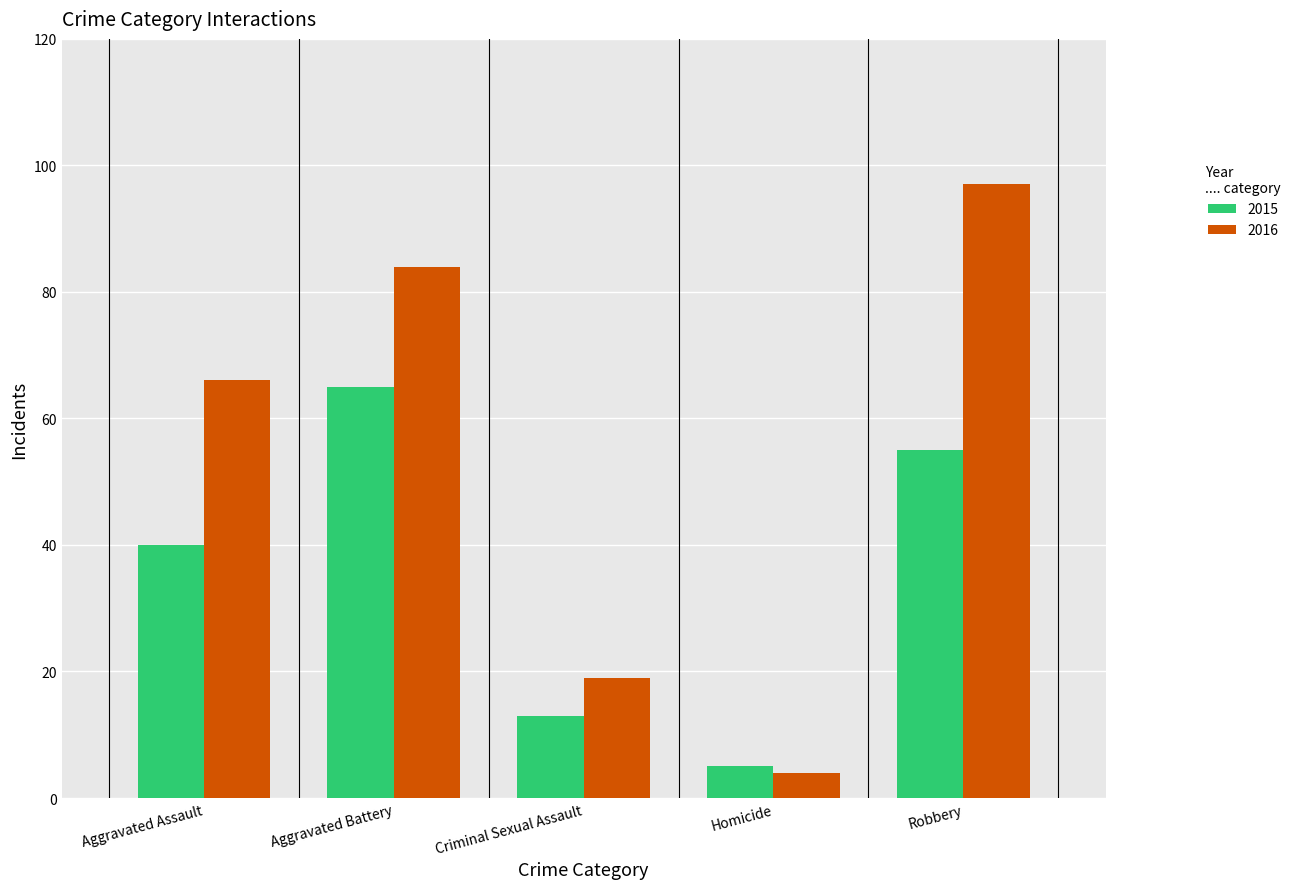

What is the difference between the 2016 values at Criminal Sexual Assault and Aggravated Assault?

47